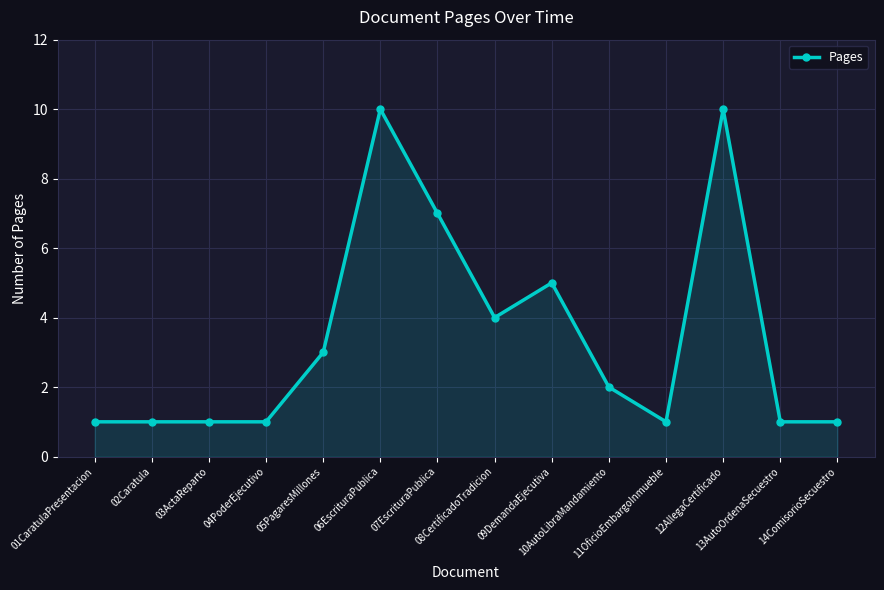

Where does the data first go above 2?

05PagaresMillones